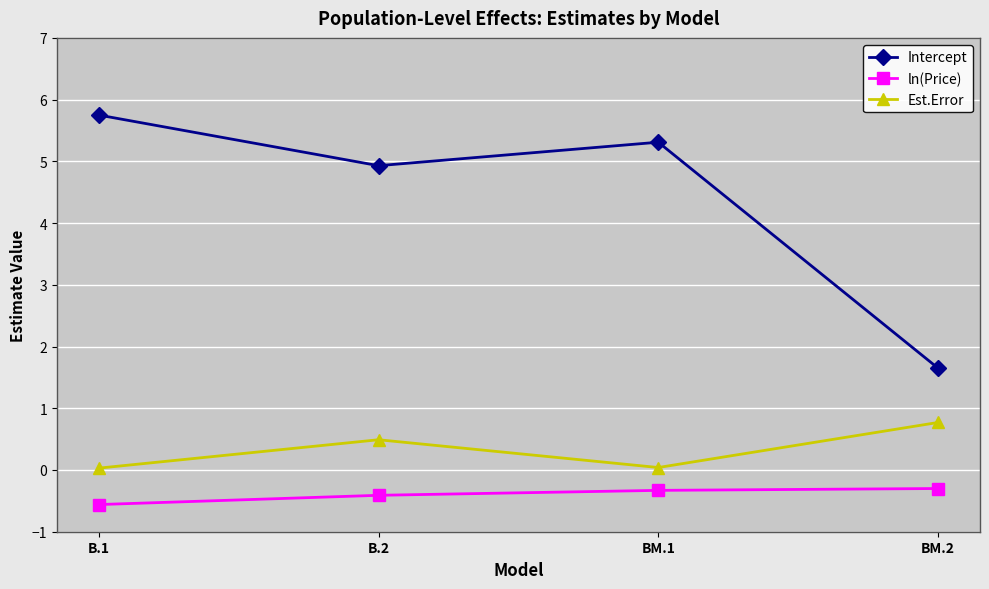

How many lines are shown in the chart?

3